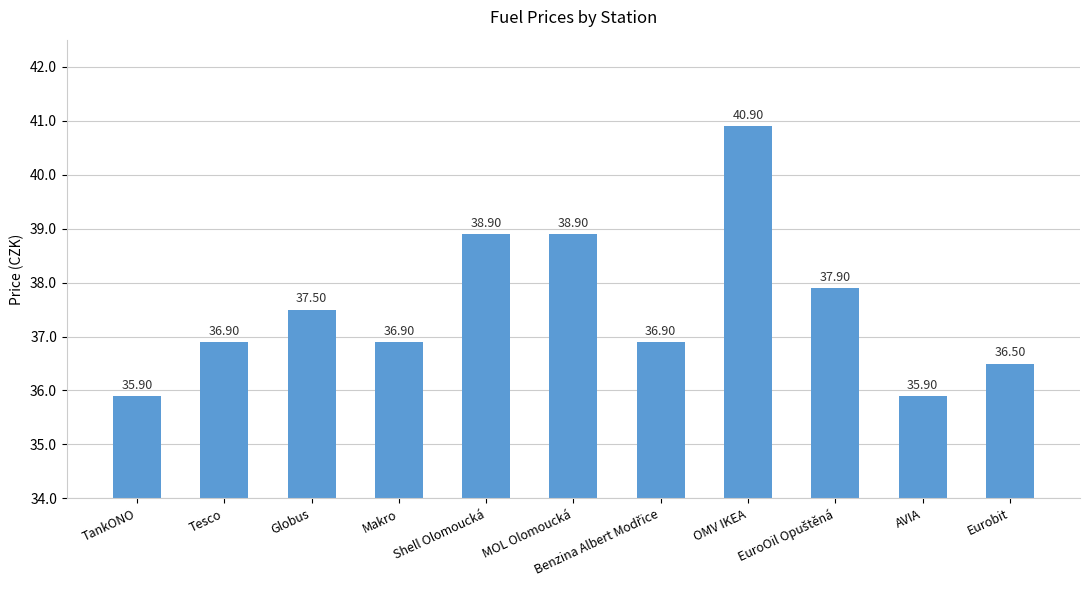

Reading right to left, what are all the values shown in this chart?

36.5	35.9	37.9	40.9	36.9	38.9	38.9	36.9	37.5	36.9	35.9